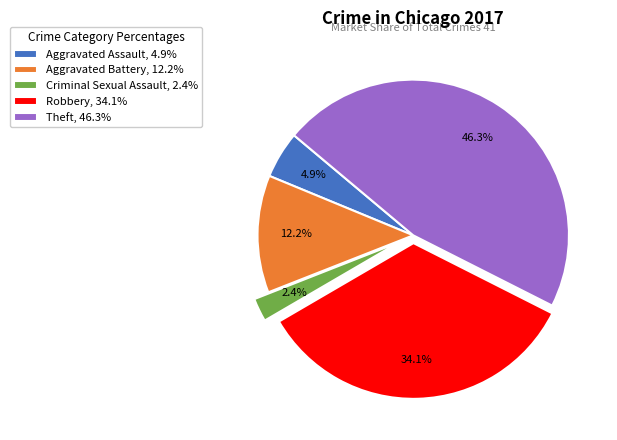

Is the sum of Aggravated Assault and Theft greater than half?

Yes